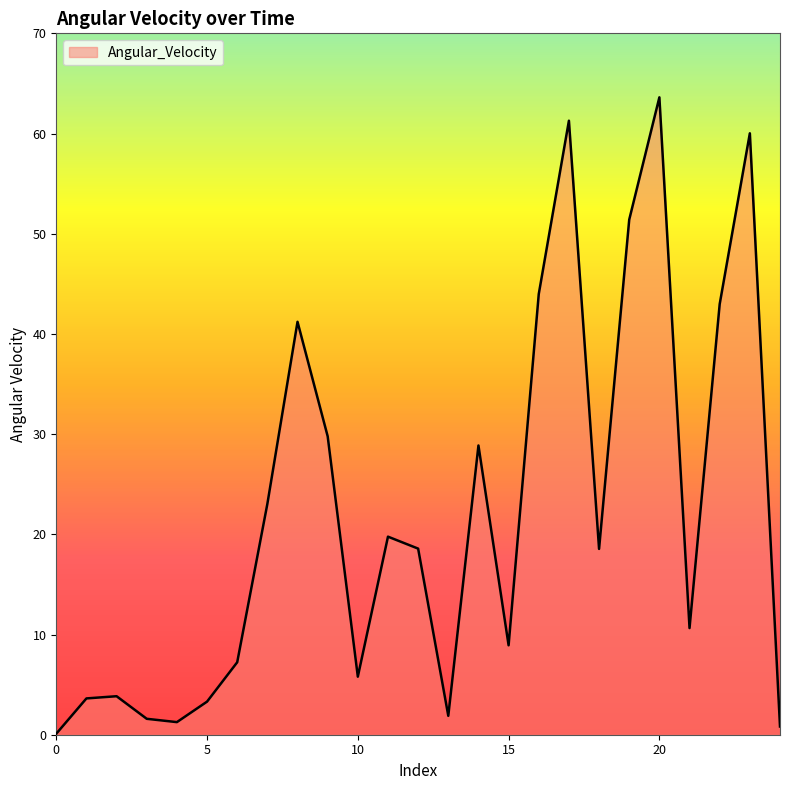

Reading left to right, transcribe all the data shown in this chart.

0.1	3.6	3.8	1.6	1.3	3.3	7.2	23.0	41.2	29.8	5.8	19.8	18.6	1.9	28.9	8.9	44.0	61.3	18.5	51.4	63.6	10.6	43.0	60.0	0.8